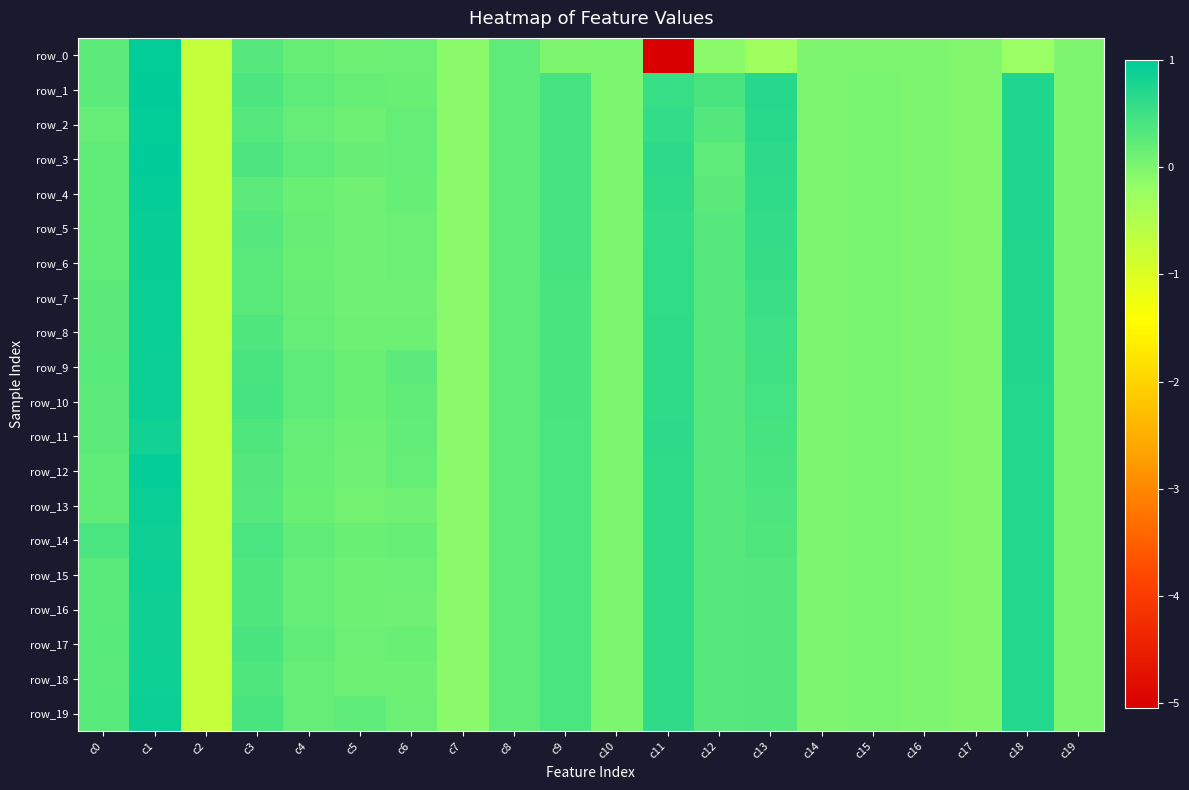

What is the difference between the maximum and minimum values in the row_1 series?

1.7